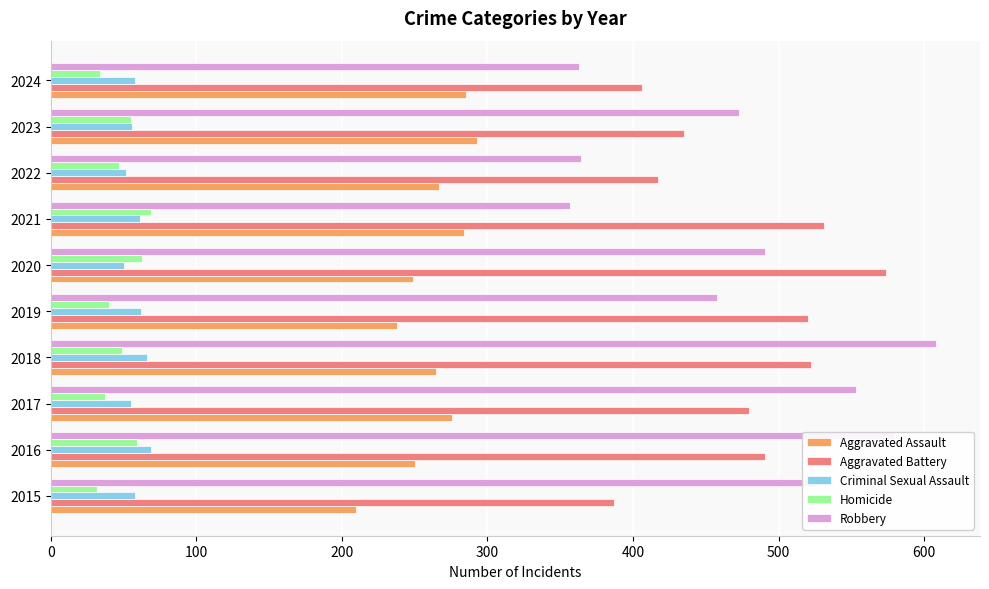

Is it true that Robbery equals 799 at 2016?

False